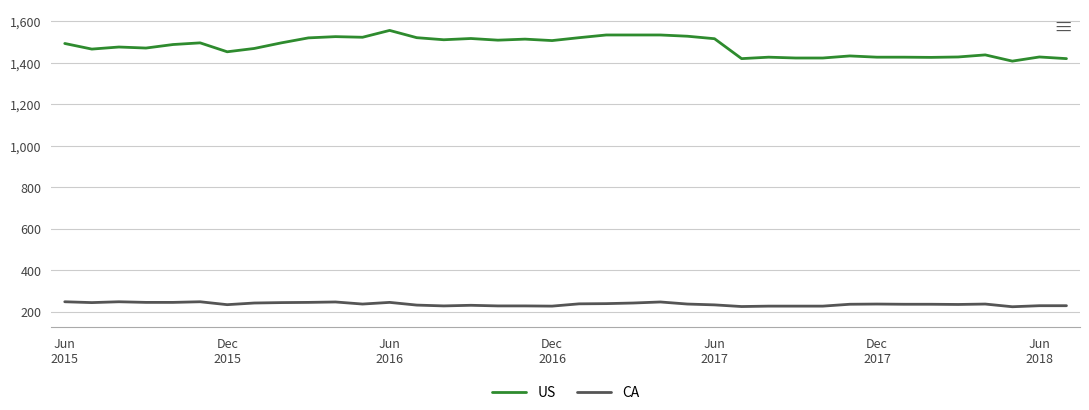

True or false: CA and US cross at least once.

False